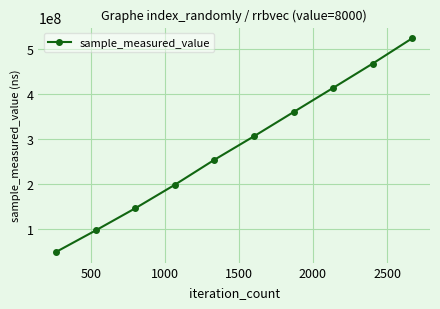

What is the difference between the maximum and second lowest values?

425976173